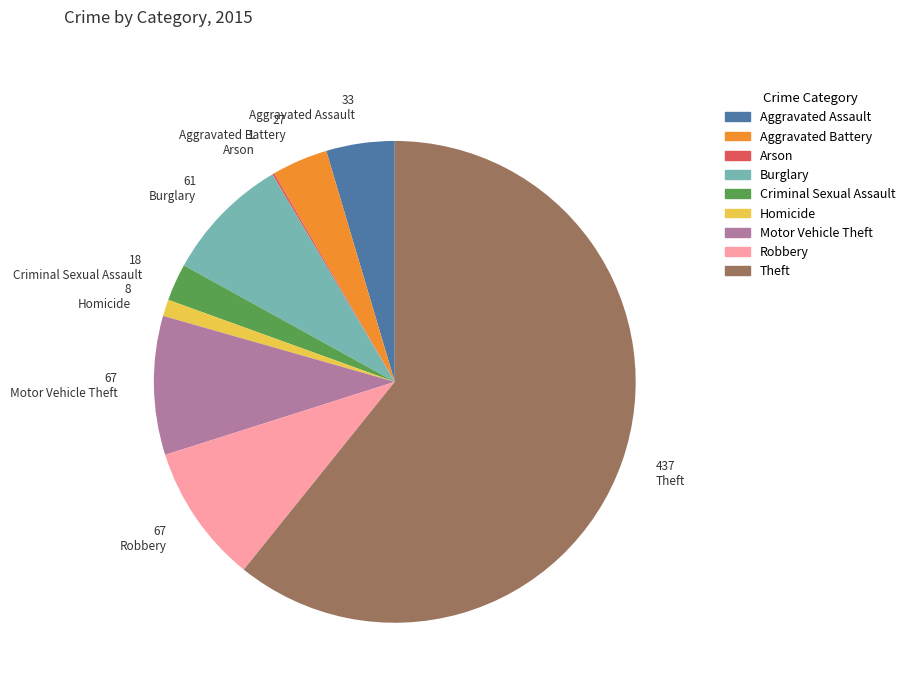

Is the sum of Aggravated Battery and Theft greater than half?

Yes